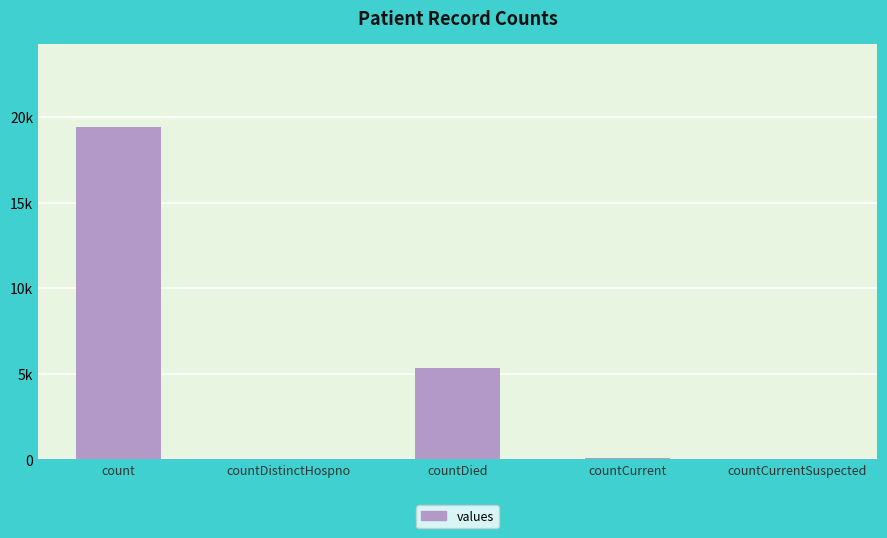

What is the sum of all values?

24875